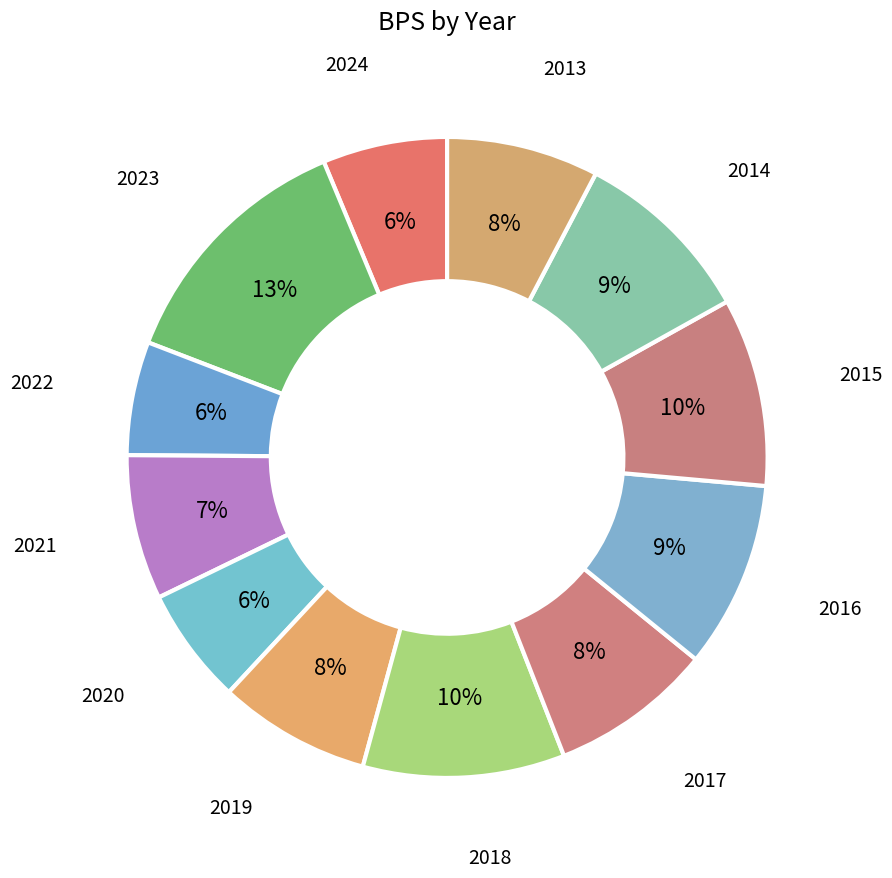

What percentage is the 2018 slice, to the nearest percent?

10%